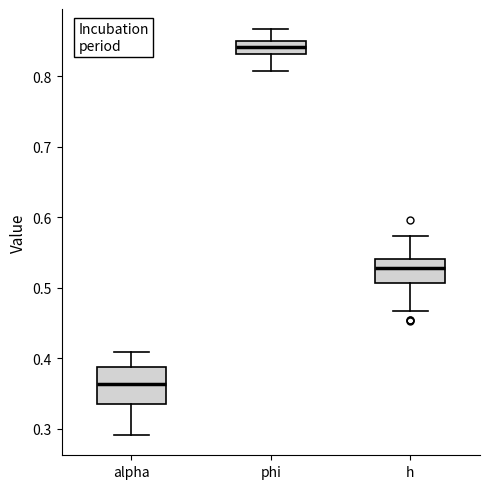

Where is the upper edge of the box for h on the y-axis? The values are not printed on the chart, so give them approximately, as read against the axis.

0.54